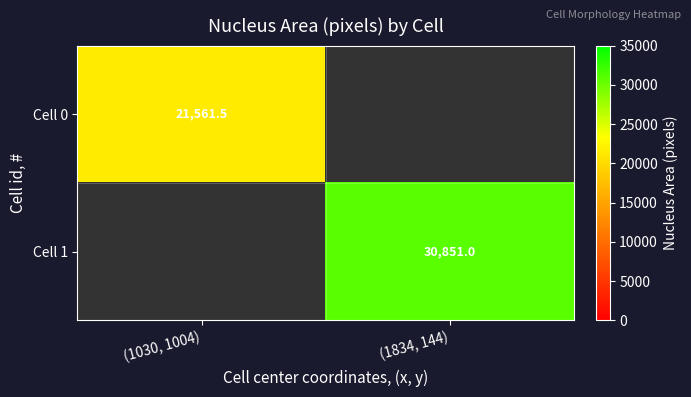

True or false: Cell 0 has a value of 21561.5 at (1030, 1004).

True